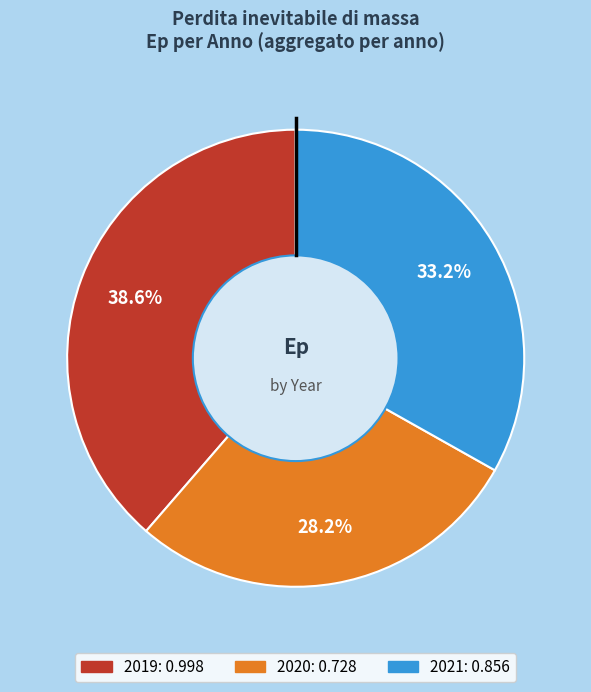

What is the largest slice in the pie chart?

2019